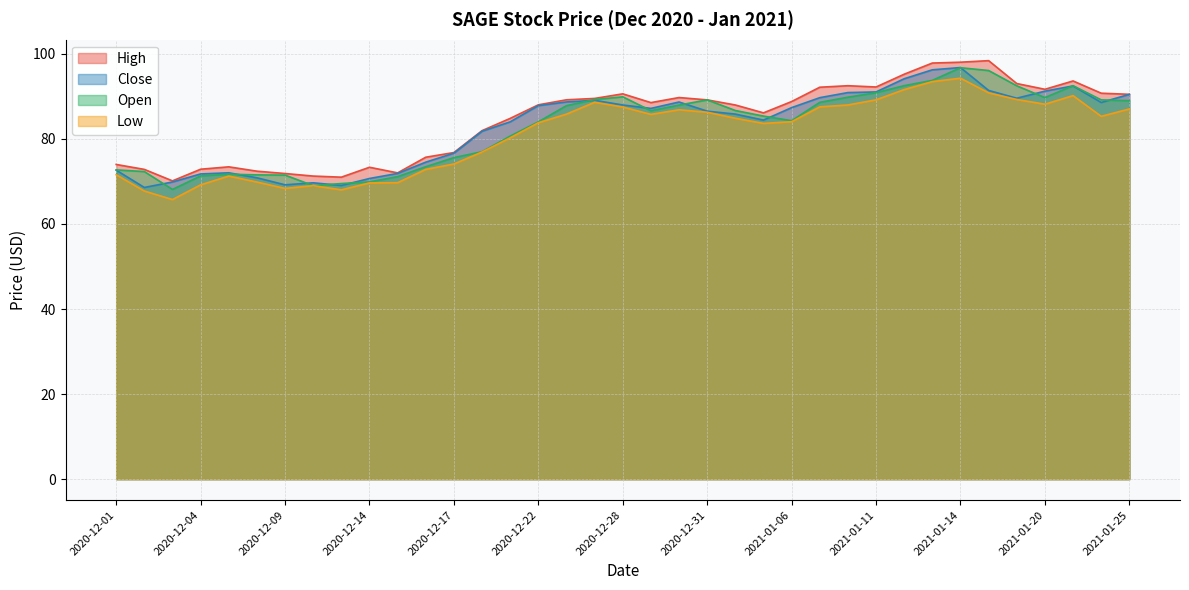

At which category is the sum across all series the highest?

2021-01-14